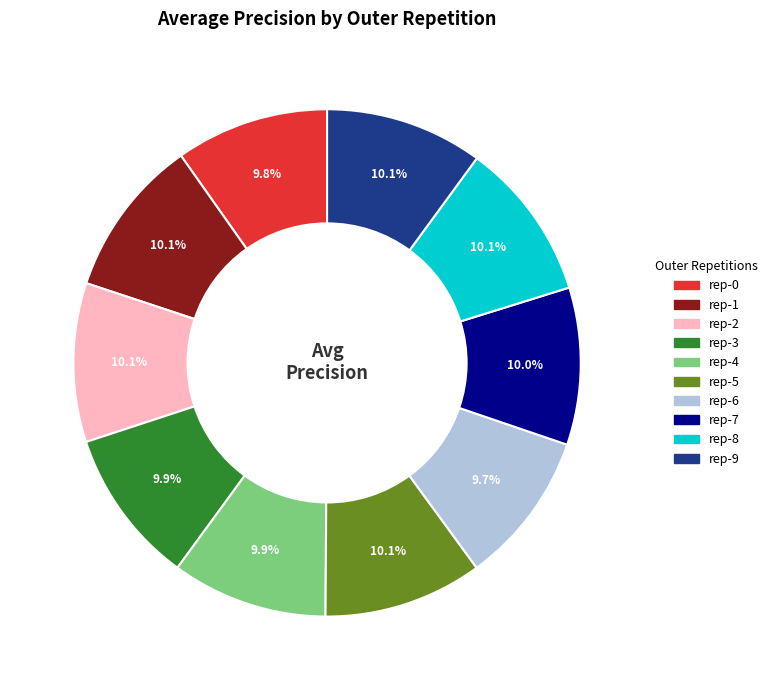

Is there any slice that represents more than half of the pie?

No